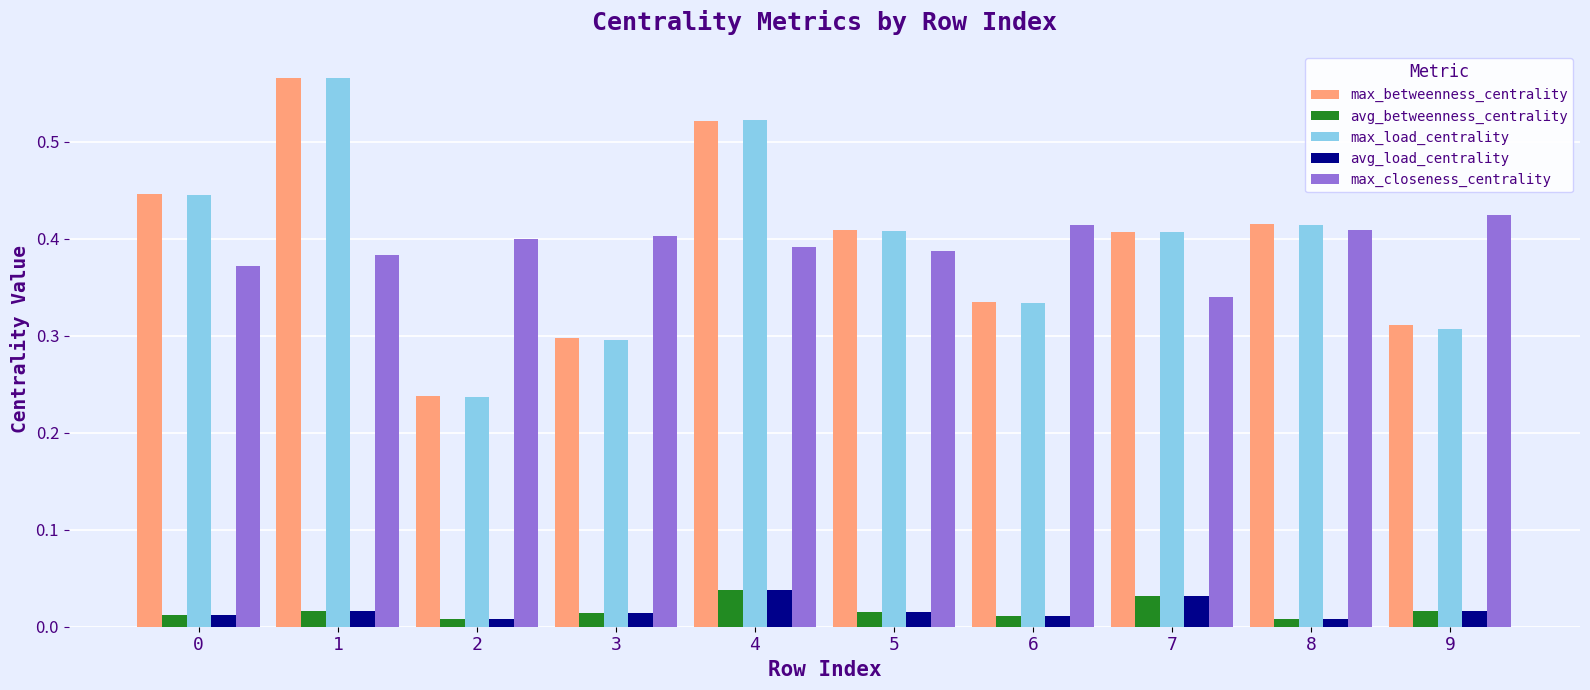

Which series changed the most between 1 and 2?

max_load_centrality